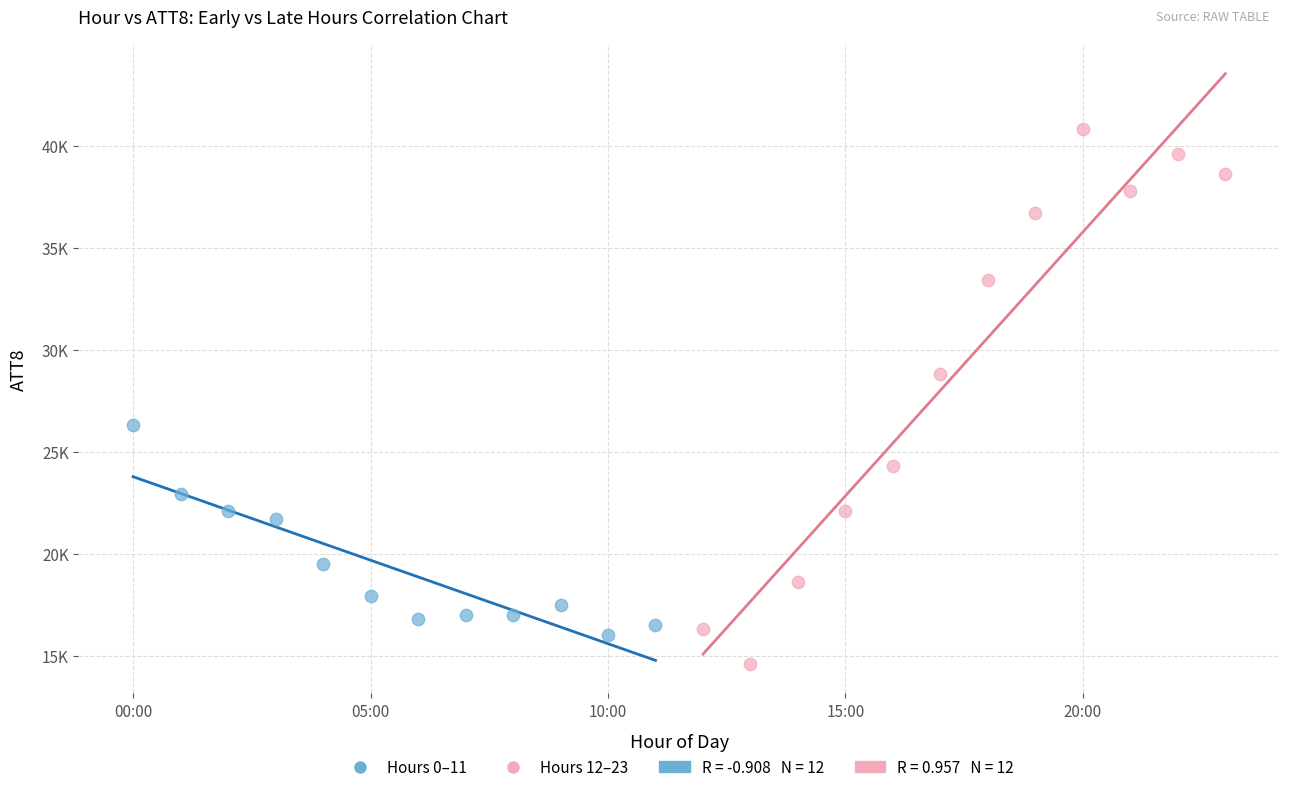

Which series has the widest spread of Y values?

Hours 12–23